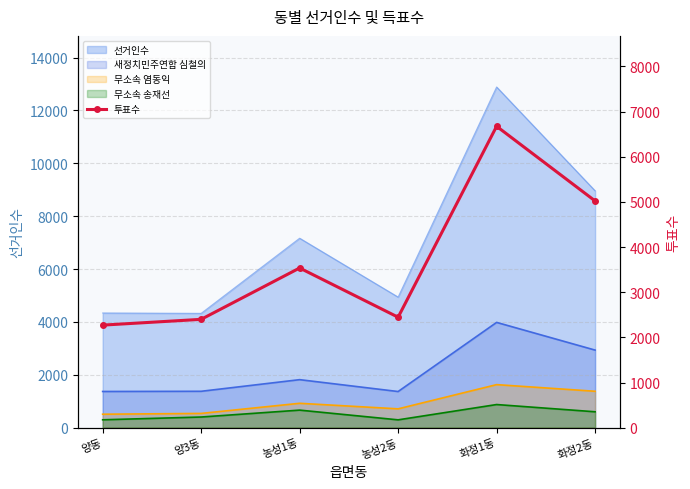

What value does the data have at 양동, to the nearest 10?

2270